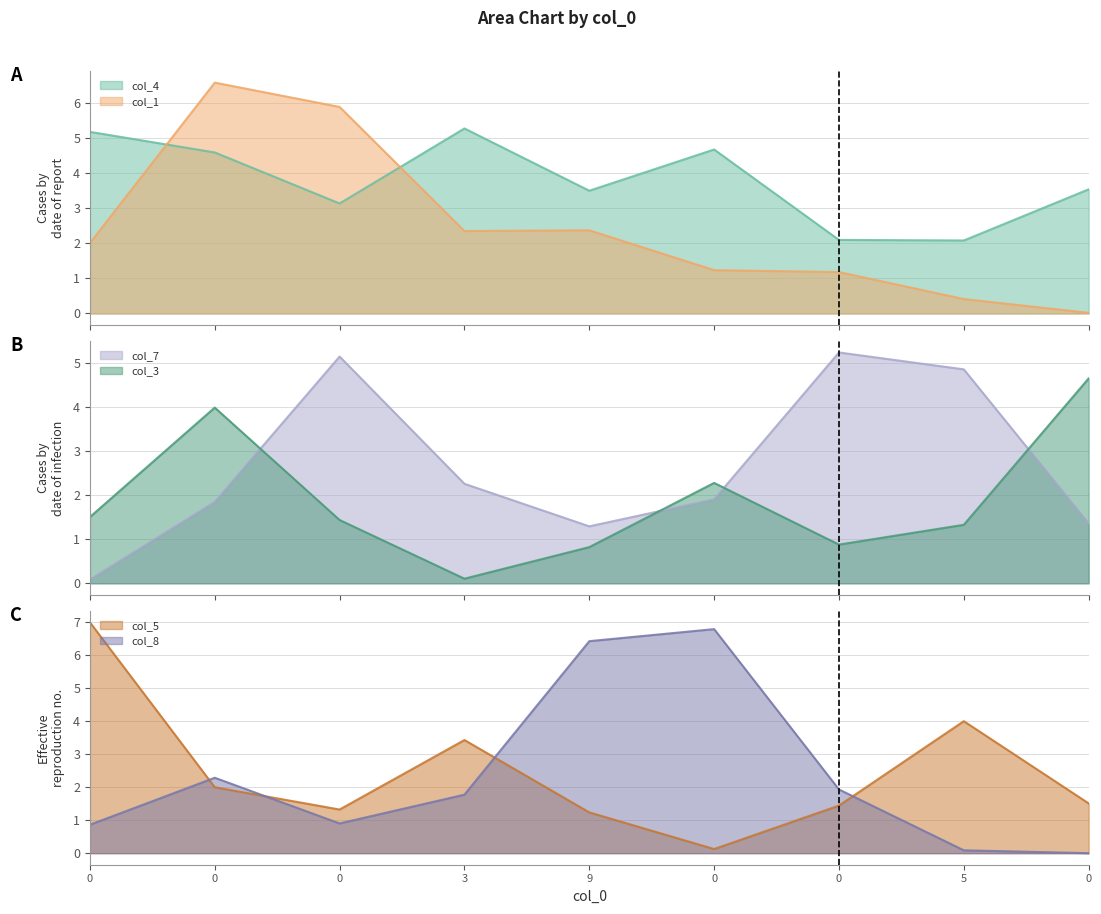

How many intersections are there between col_4 and col_1?

2